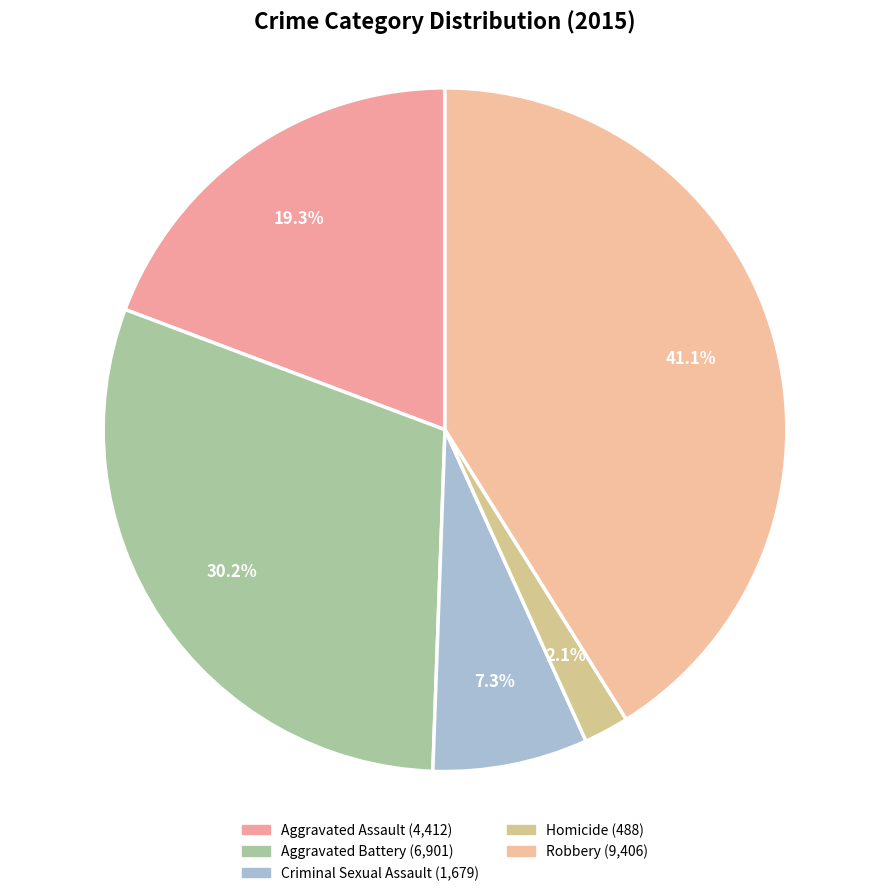

The Aggravated Assault slice represents 14% of the pie. True or false?

False